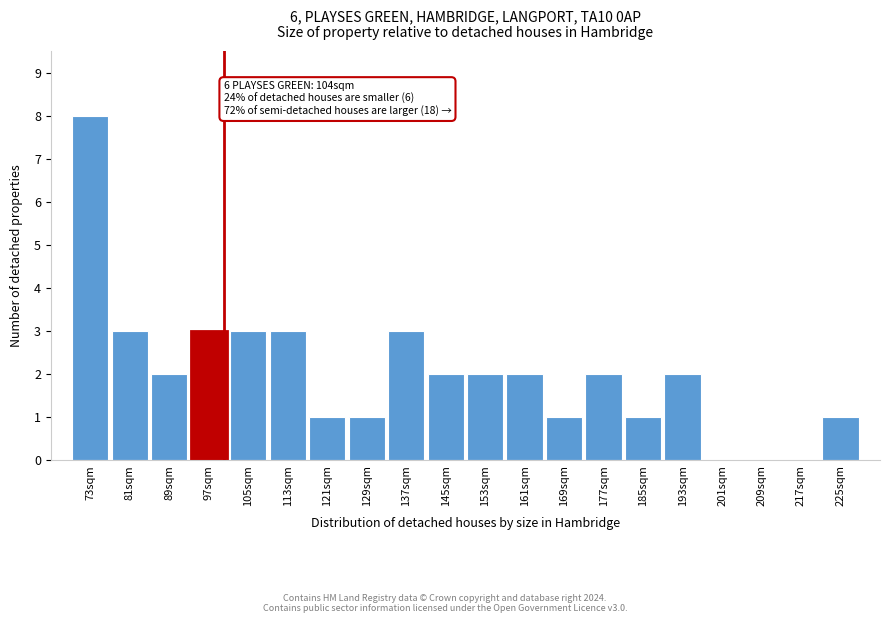

Reading left to right, transcribe all the data shown in this chart.

73sqm=8	81sqm=3	89sqm=2	97sqm=3	105sqm=3	113sqm=3	121sqm=1	129sqm=1	137sqm=3	145sqm=2	153sqm=2	161sqm=2	169sqm=1	177sqm=2	185sqm=1	193sqm=2	201sqm=0	209sqm=0	217sqm=0	225sqm=1